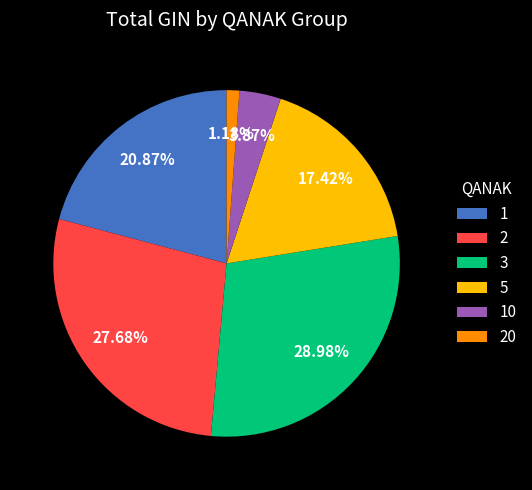

Do 2 and 1 together represent more than half of the pie?

No